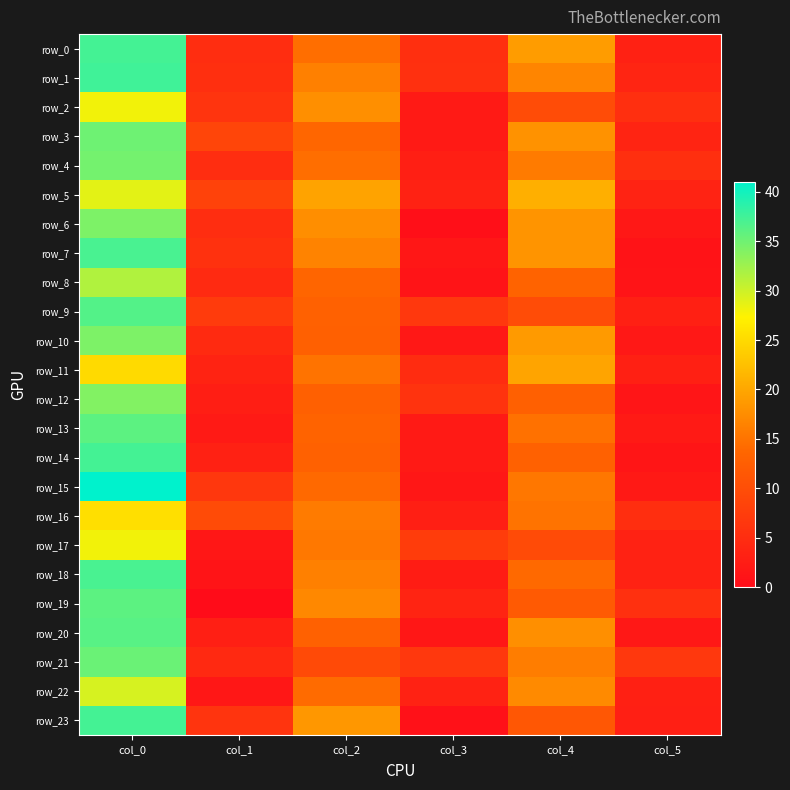

The row_4 series shows 5.4 at col_5. True or false?

True